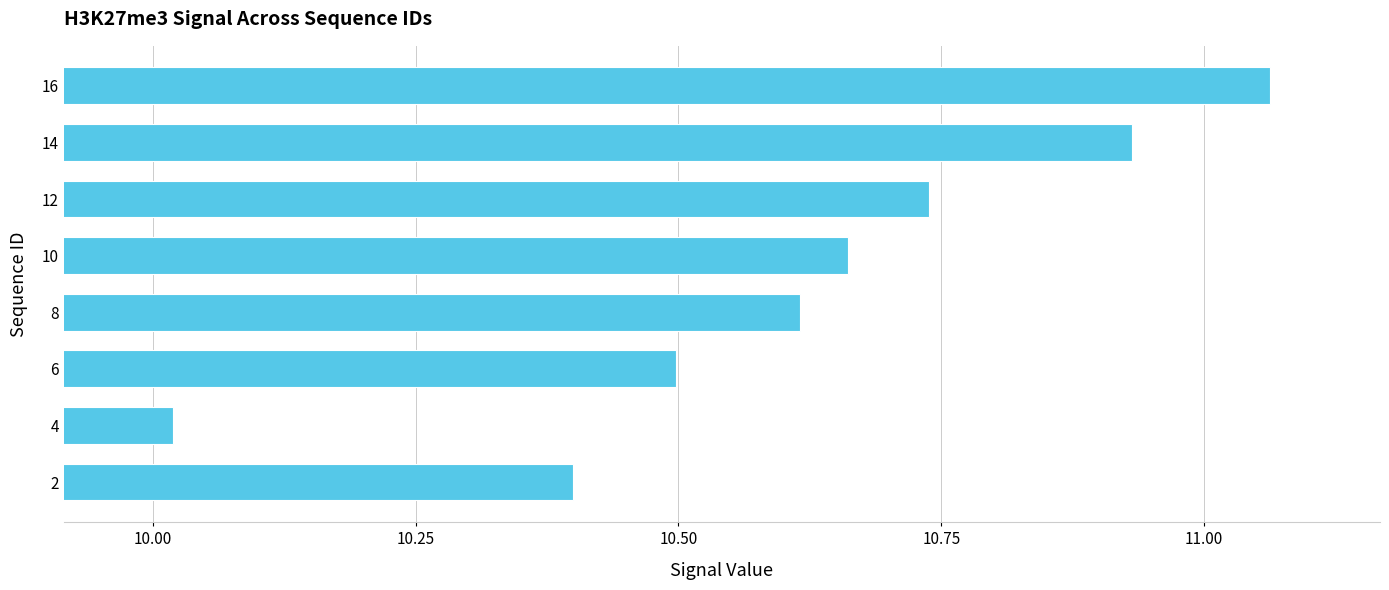

At which label is the value closest to 10?

4